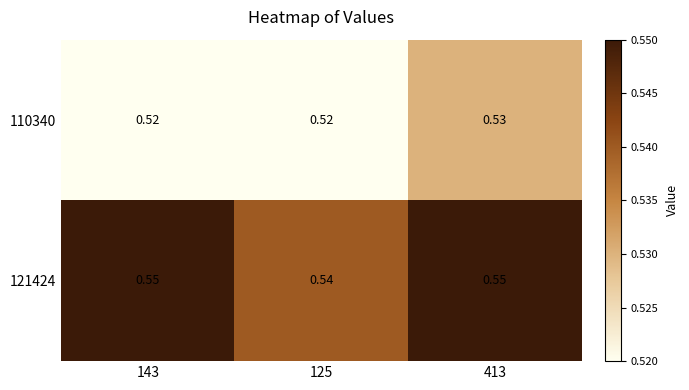

How many distinct data groups are displayed?

2